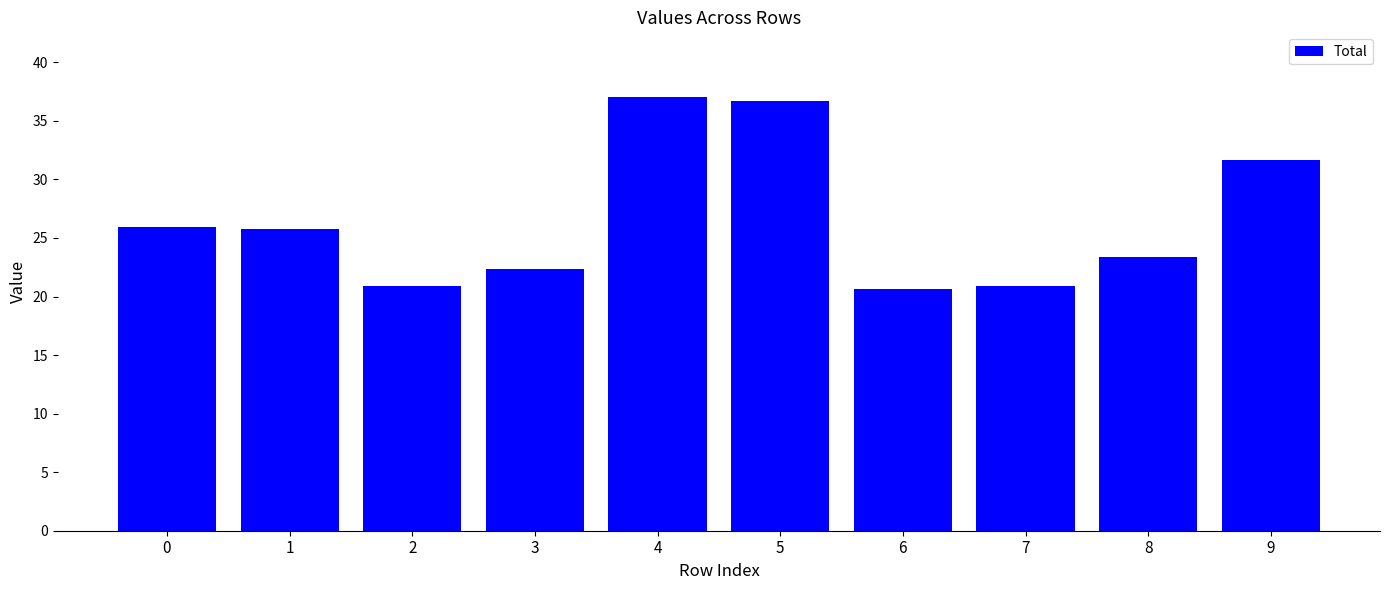

Which has a higher value, 3 or 2?

3